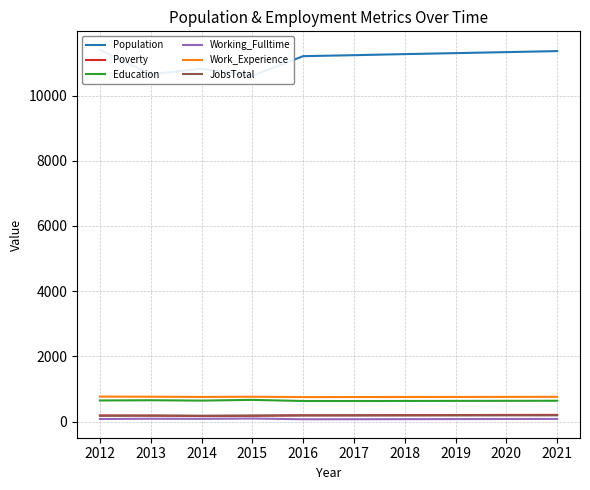

Is this an area chart (filled region under the line)?

No